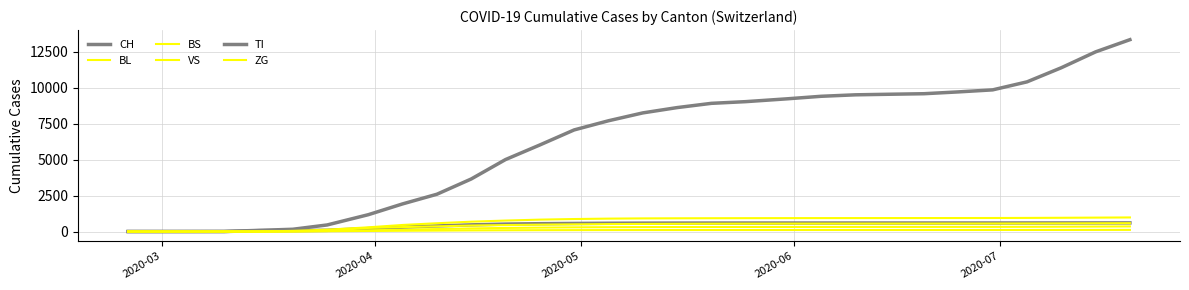

Does the chart have visible grid lines?

Yes